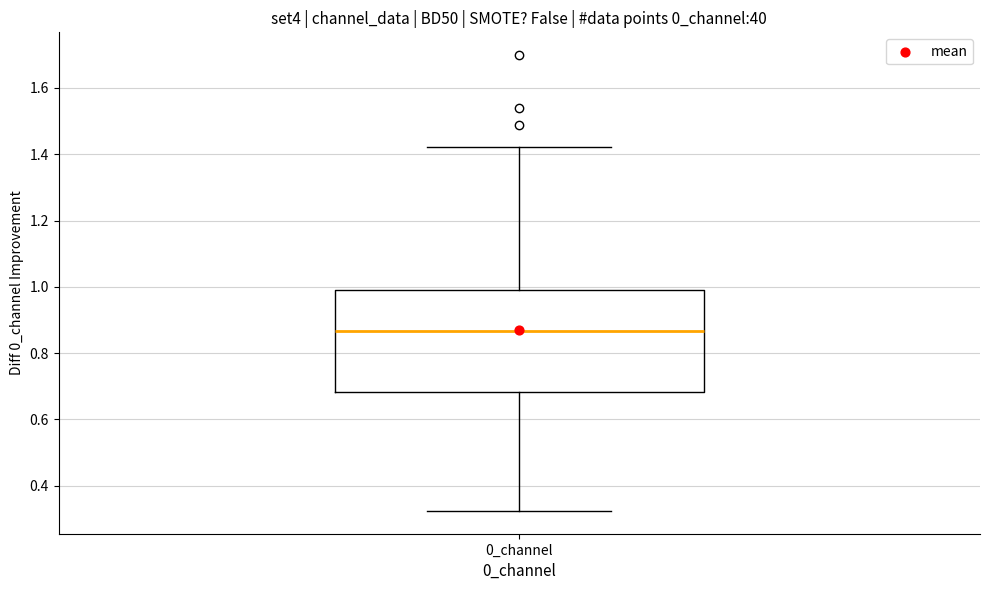

Where is the lower edge of the box for 0_channel on the y-axis? The values are not printed on the chart, so give them approximately, as read against the axis.

0.68